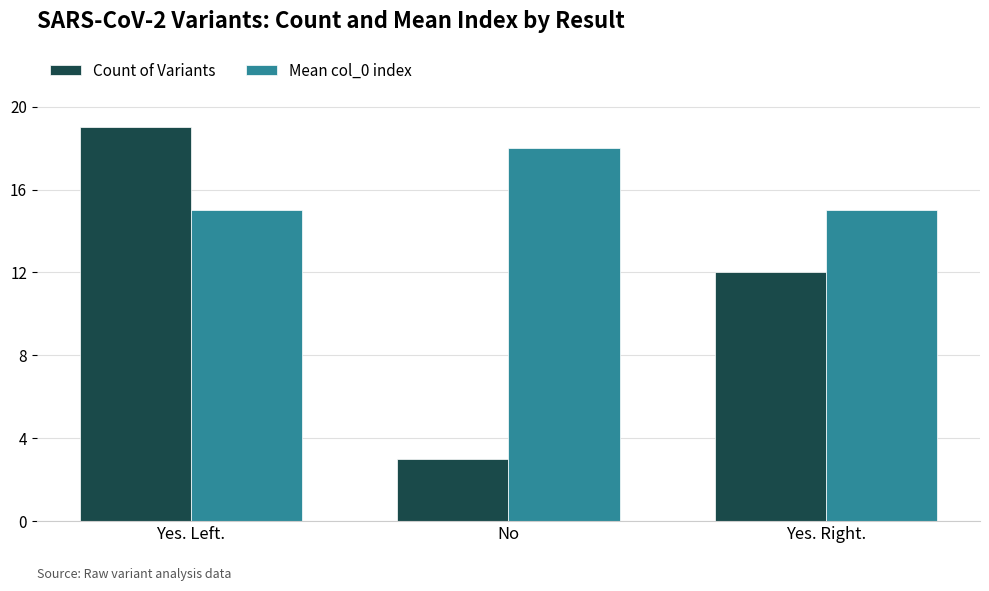

What is the greatest value displayed?

19